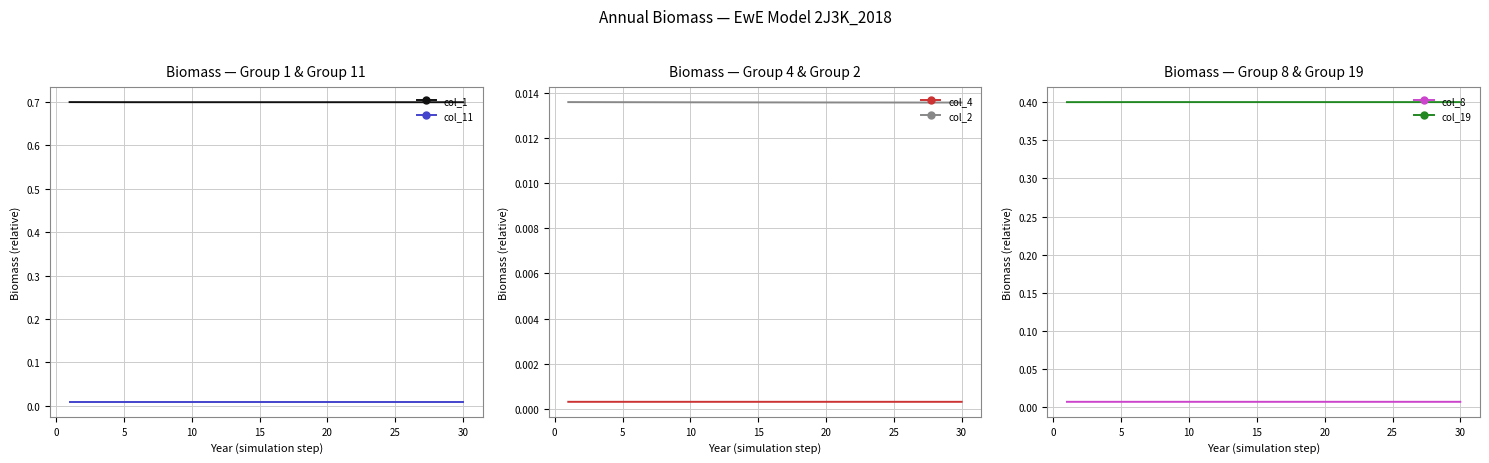

What is the lowest value of the col_1 series?

0.7